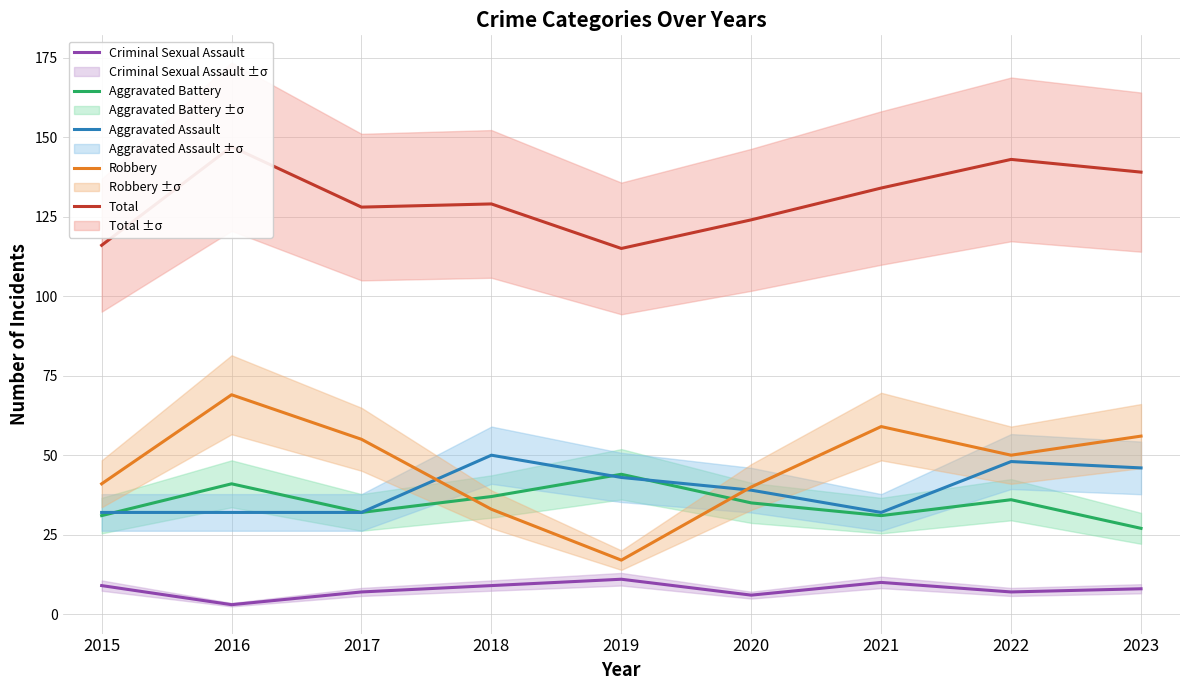

In Criminal Sexual Assault, how many points are higher than both neighbors (excluding endpoints)?

2